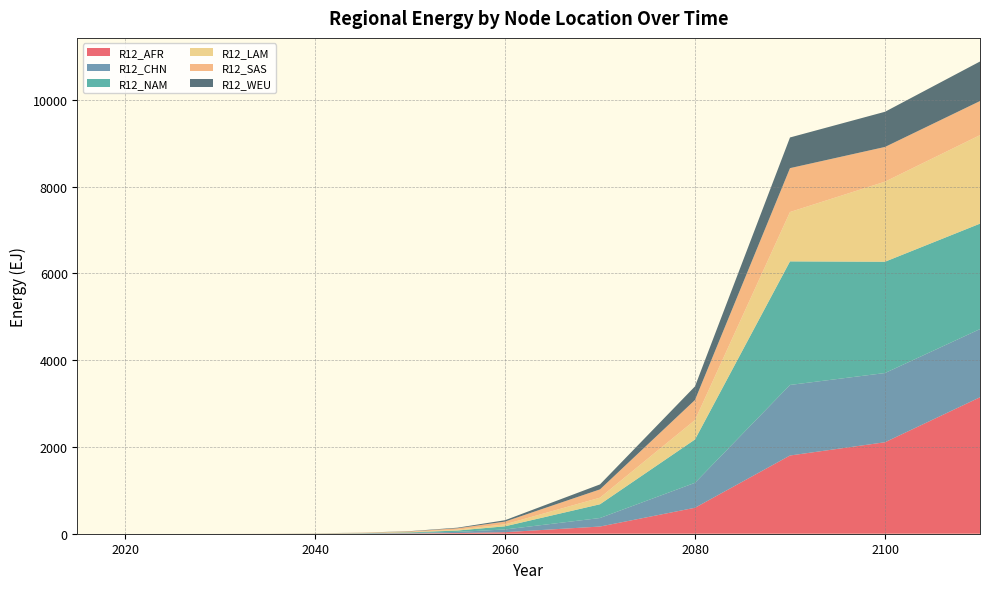

Reading right to left, list all the values displayed in this chart.

R12_AFR: 2110=3145.7	2100=2109.1	2090=1803.3	2080=598.5	2070=165.6	2060=35.4	2055=15.4	2050=6.7	2045=2.9	2040=1.2	2035=0.5	2030=0.2	2025=0.1	2020=0.0	2015=0.0
R12_CHN: 2110=1572.0	2100=1595.5	2090=1626.5	2080=575.5	2070=196.3	2060=62.6	2055=27.0	2050=11.4	2045=4.6	2040=1.6	2035=0.3	2030=0.0	2025=0.0	2020=0.0	2015=0.0
R12_NAM: 2110=2431.0	2100=2566.2	2090=2848.9	2080=999.1	2070=317.4	2060=72.9	2055=31.5	2050=13.4	2045=5.5	2040=2.0	2035=0.5	2030=0.0	2025=0.0	2020=0.0	2015=0.0
R12_LAM: 2110=2040.1	2100=1845.7	2090=1138.1	2080=447.8	2070=151.9	2060=45.5	2055=19.8	2050=8.5	2045=3.6	2040=1.5	2035=0.5	2030=0.1	2025=0.0	2020=0.0	2015=0.0
R12_SAS: 2110=786.2	2100=800.2	2090=1011.3	2080=462.8	2070=191.2	2060=63.2	2055=31.9	2050=13.9	2045=6.0	2040=2.5	2035=1.0	2030=0.4	2025=0.1	2020=0.0	2015=0.0
R12_WEU: 2110=911.6	2100=811.0	2090=707.3	2080=313.2	2070=114.8	2060=31.8	2055=13.6	2050=5.7	2045=2.2	2040=0.7	2035=0.0	2030=0.0	2025=0.0	2020=0.0	2015=0.0